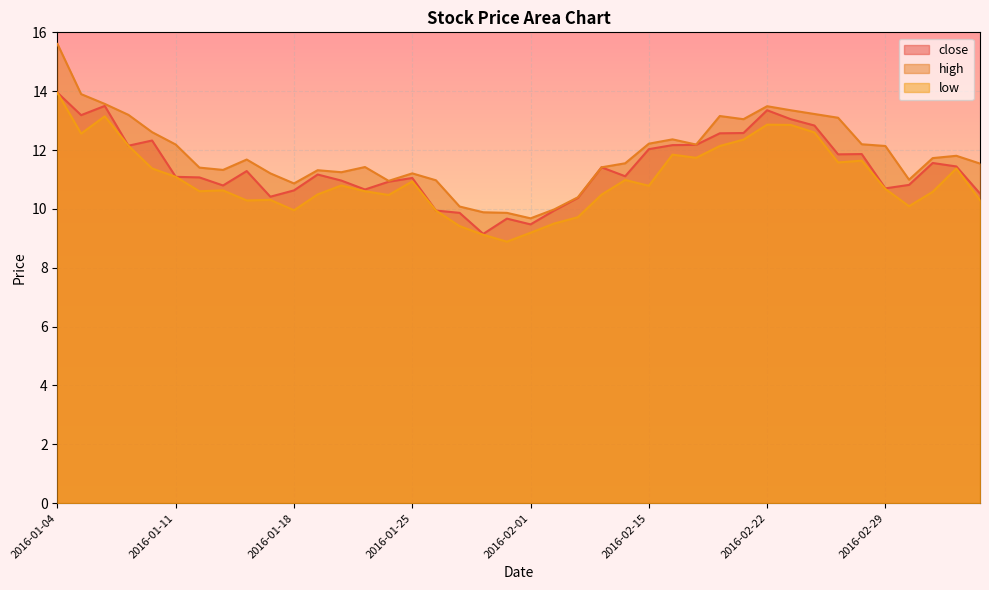

Between 2016-02-03 and 2016-02-18, which series saw the biggest shift?

high